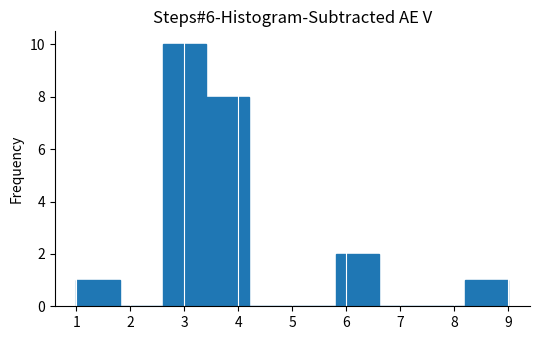

How tall is the bar that spans 1.0 to 1.8 on the x-axis? The values are not printed on the chart, so give them approximately, as read against the axis.

1